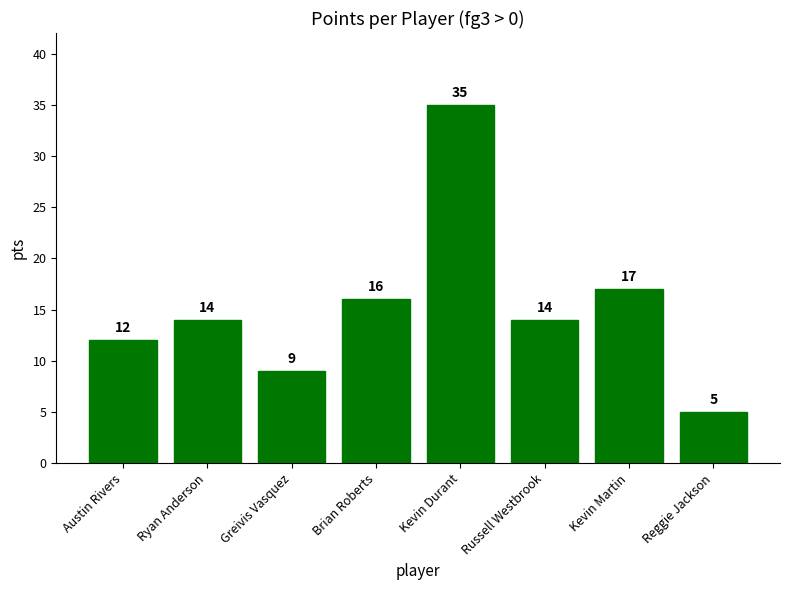

Is it true that the value at Reggie Jackson is 5?

True